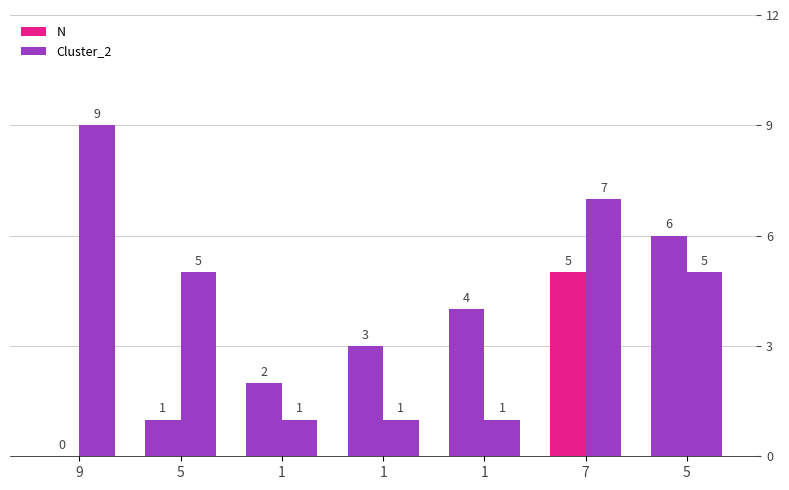

How many series are shown in this chart?

2